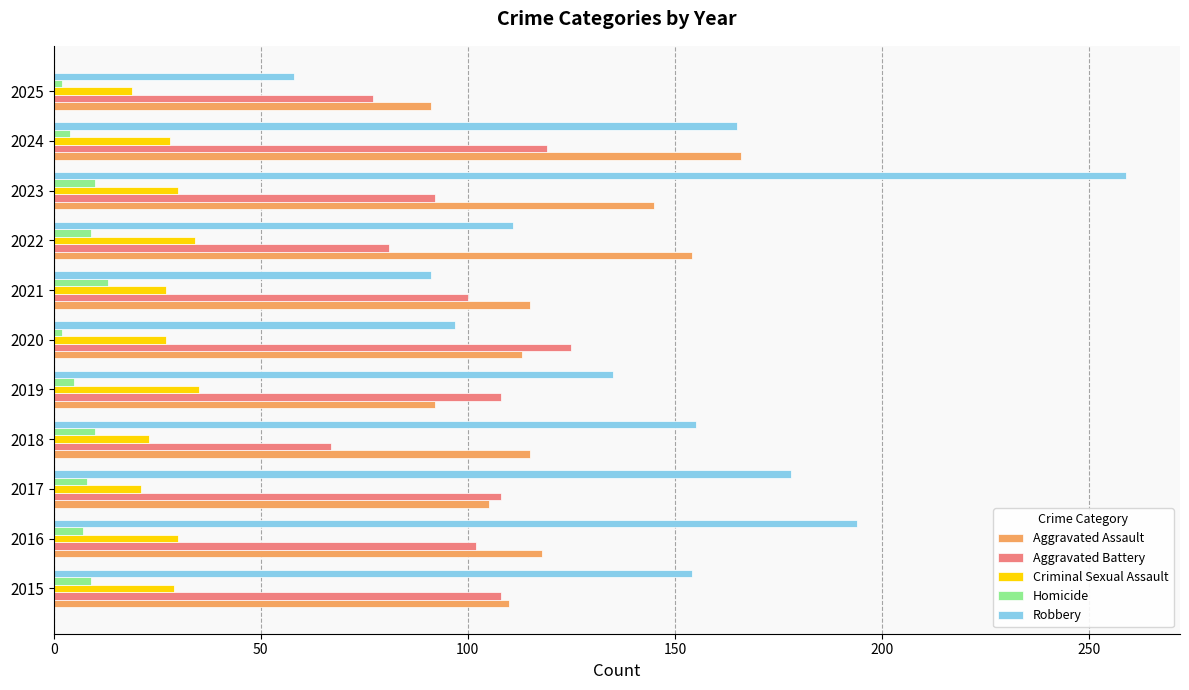

What is the approximate value of Aggravated Battery at 2018?

67